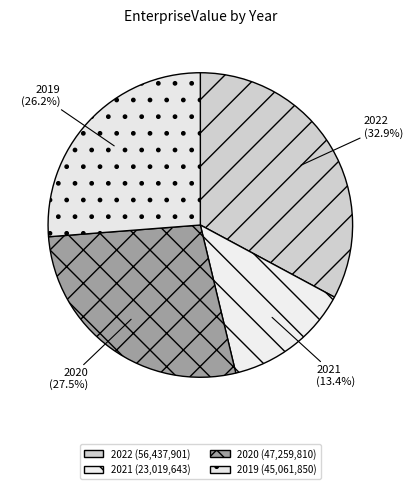

Combined, do 2021 and 2020 account for over 50%?

No